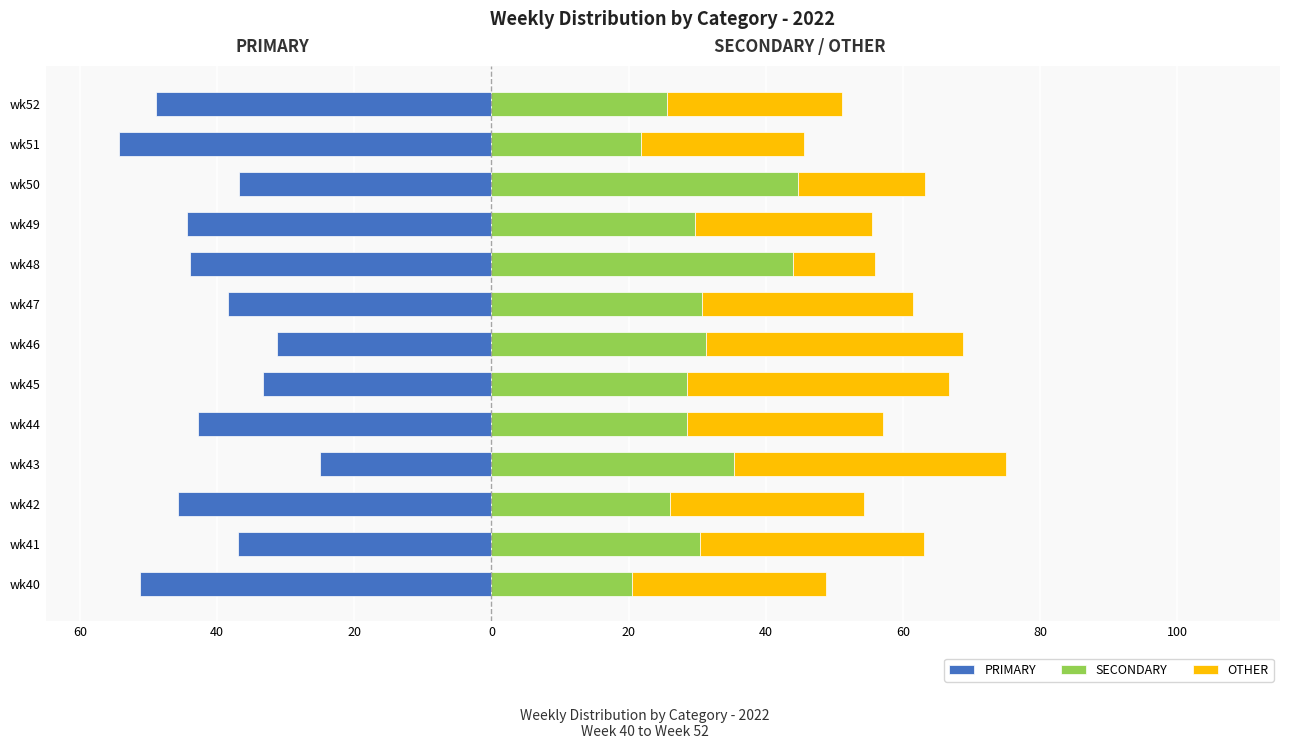

How many data points in SECONDARY are less than 29?

6